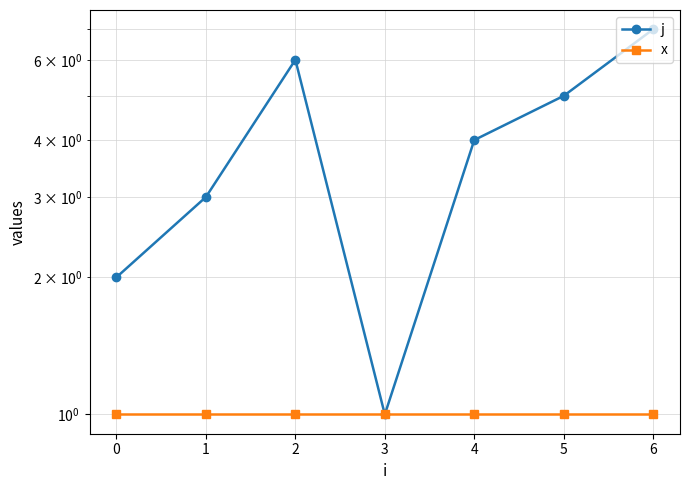

At which category does j reach its first local peak?

2